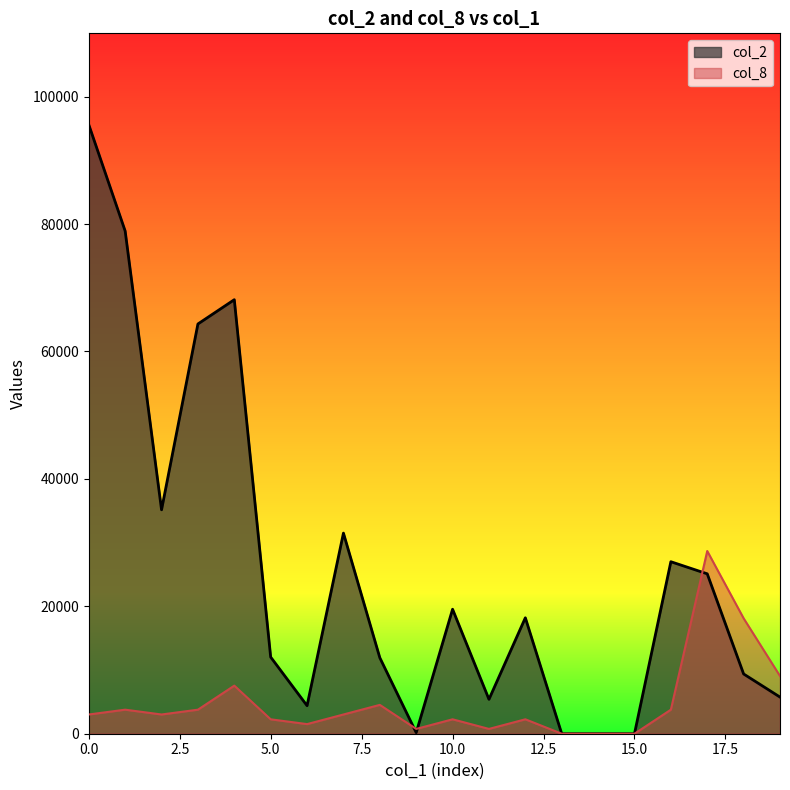

List the series in order of their overall mean, highest first.

col_2, col_8